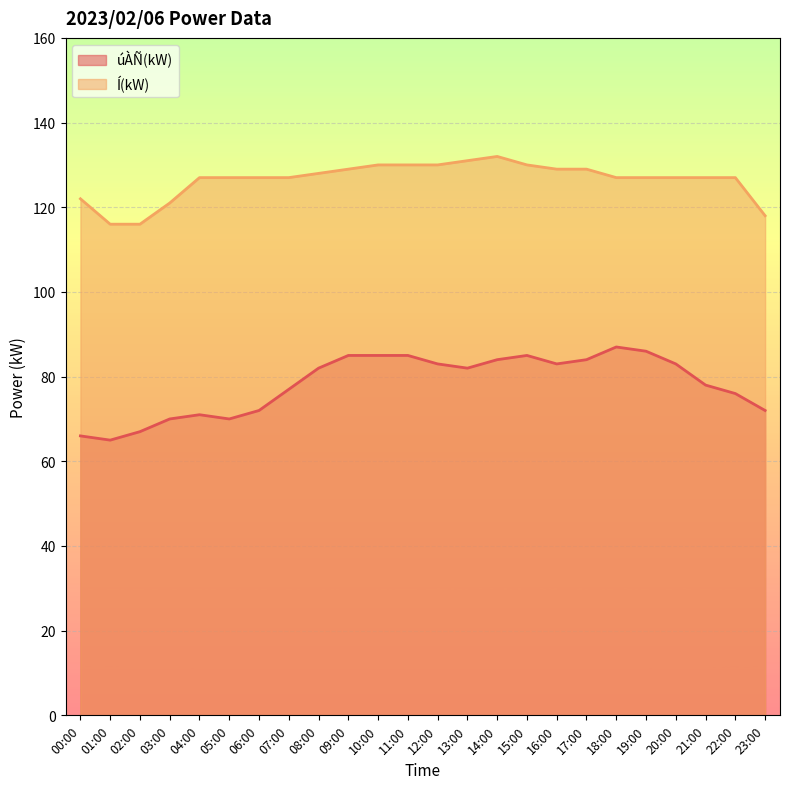

Which series has the widest spread of values?

úÀÑ(kW)